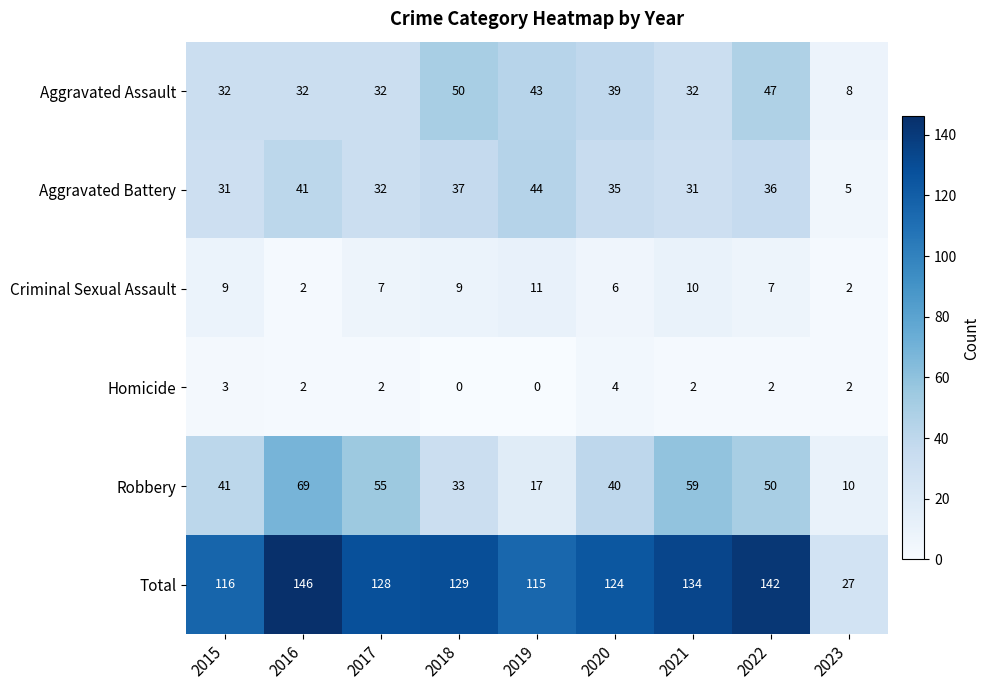

What is the sum of the Criminal Sexual Assault values at 2023 and 2020?

8